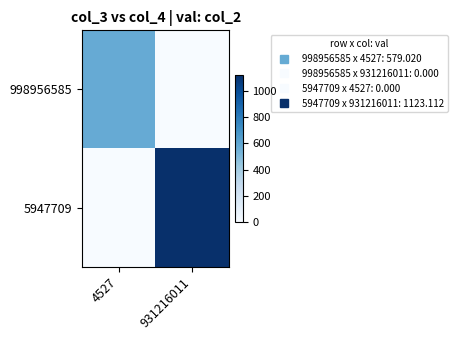

Which category has the lowest value across all series?

931216011